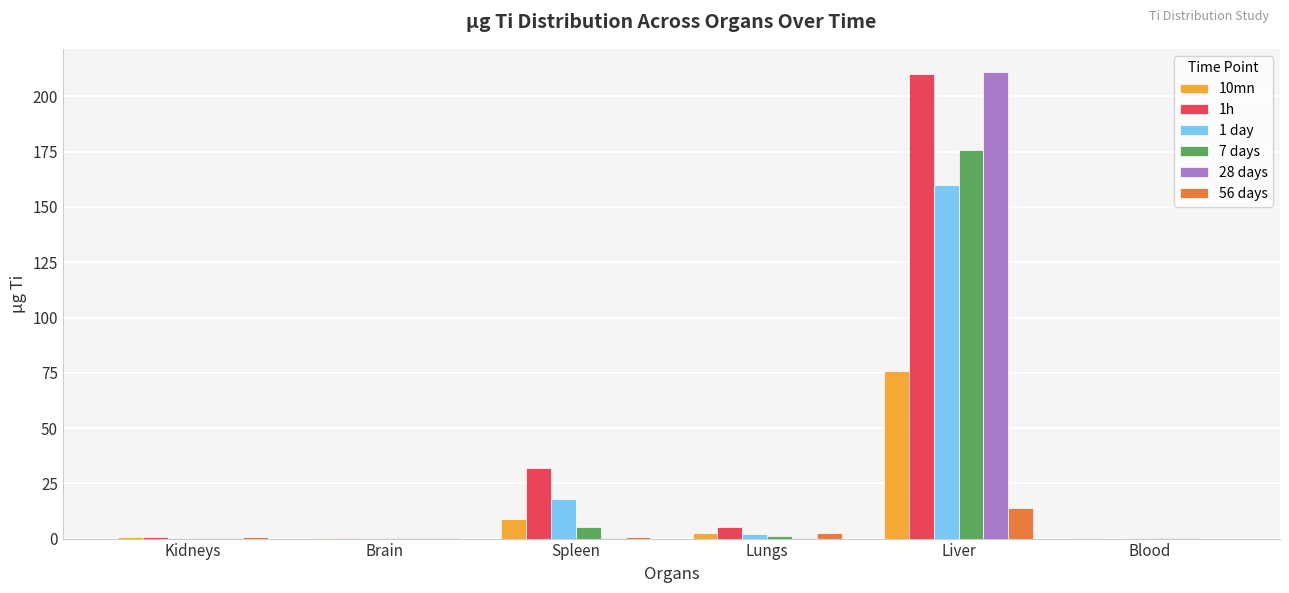

Is it true that 10mn equals 9.1 at Spleen?

True